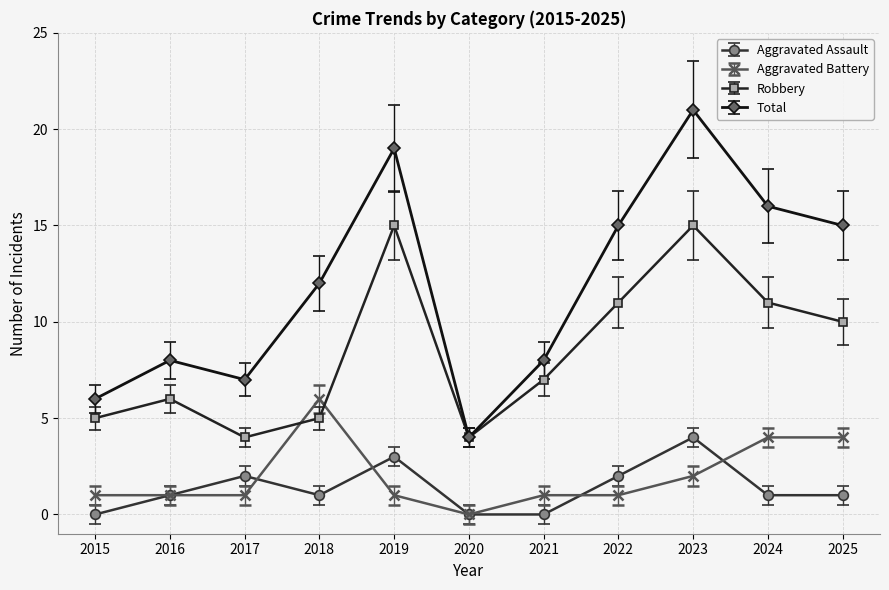

The Aggravated Battery series shows 2 at 2021. True or false?

False